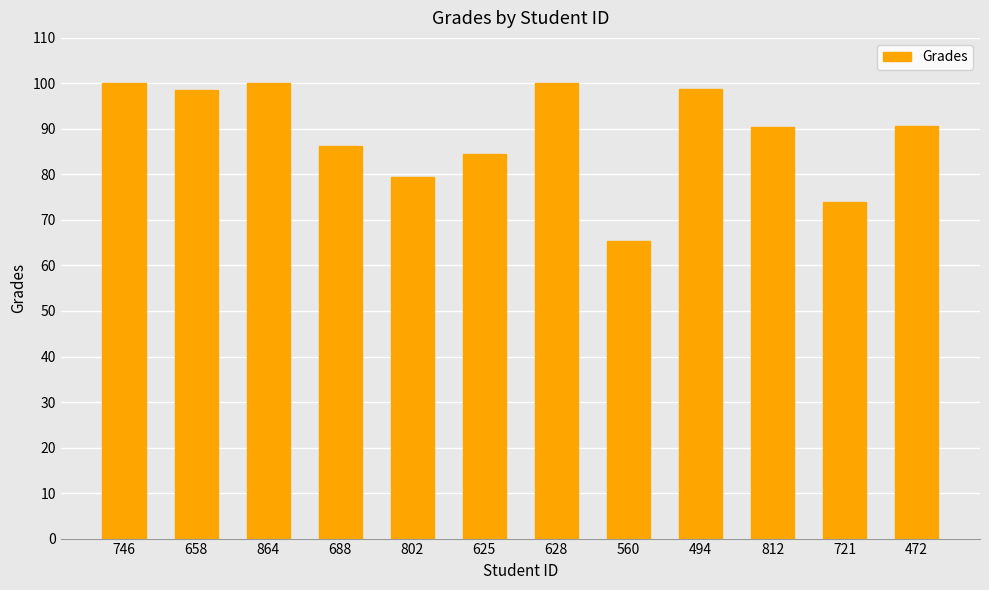

What is the label of the 6th bar from the right?

628